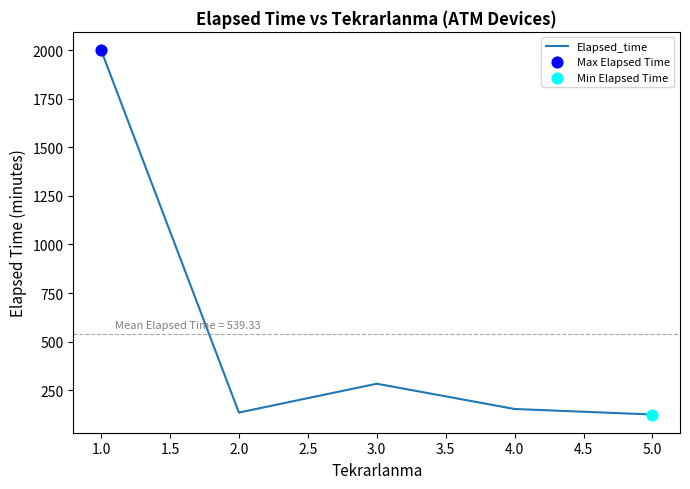

Approximately how many times larger is the value at 1.0 compared to 3.0?

7.1